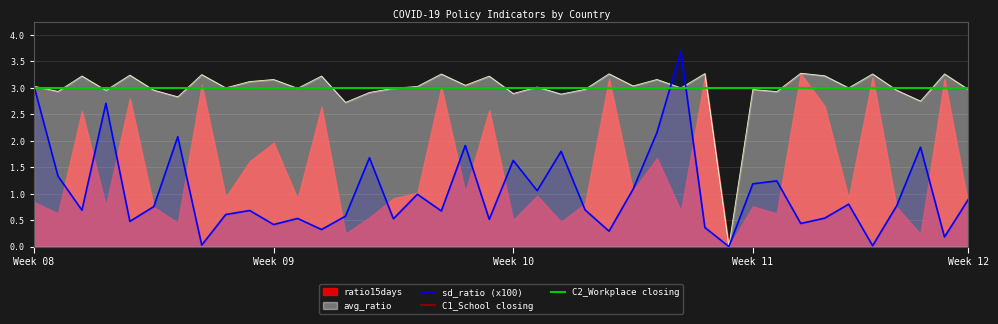

True or false: sd_ratio (x100) has a value of 1.2 at Week 11.

True